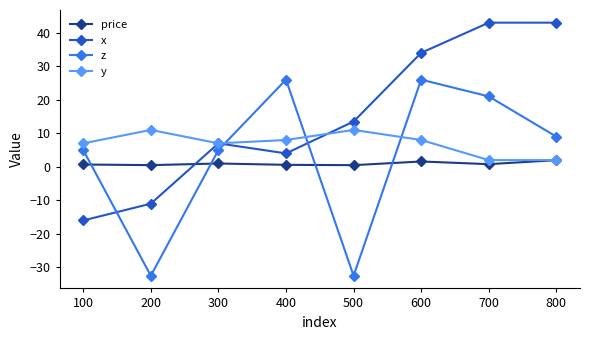

List the series in order of their overall mean, highest first.

x, y, z, price